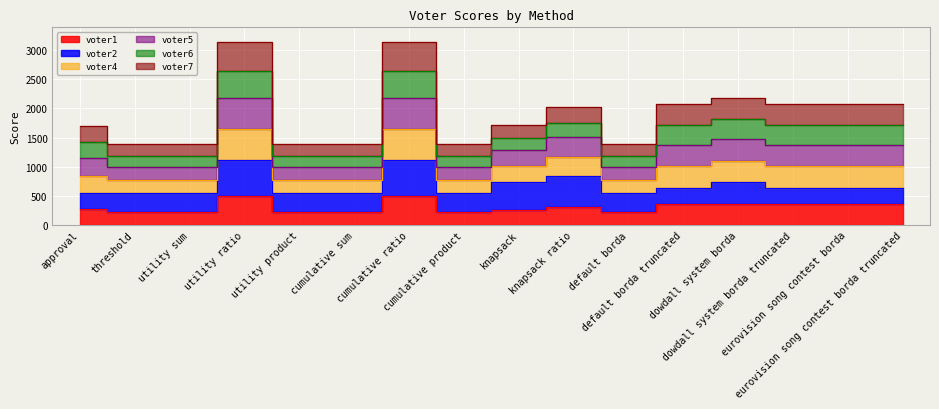

What is the value of the voter1 point at the 2nd from the left?

220